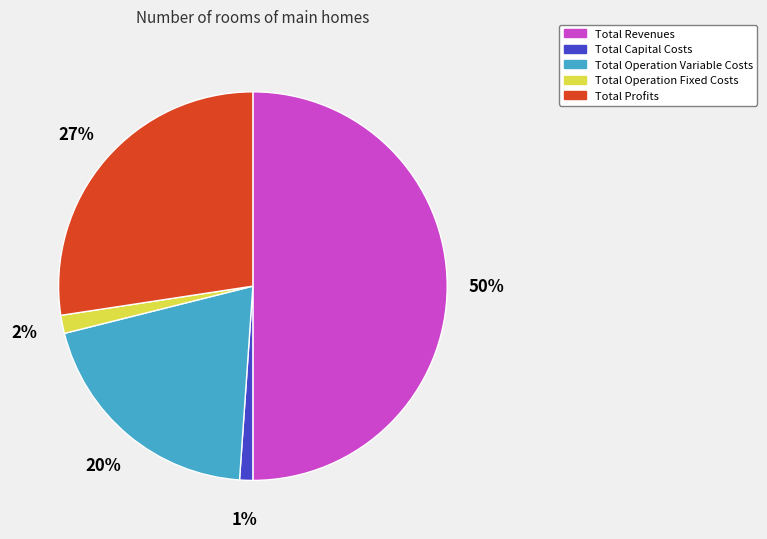

To the nearest percent, what percentage of the pie is Total Capital Costs?

1%